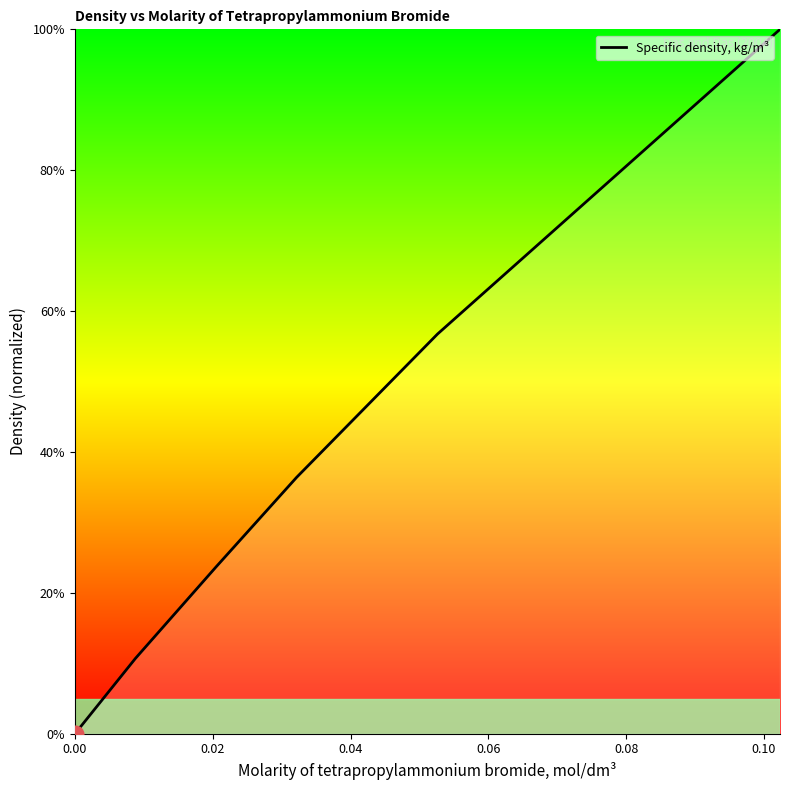

True or false: the data has more than 0 interior local peaks.

False